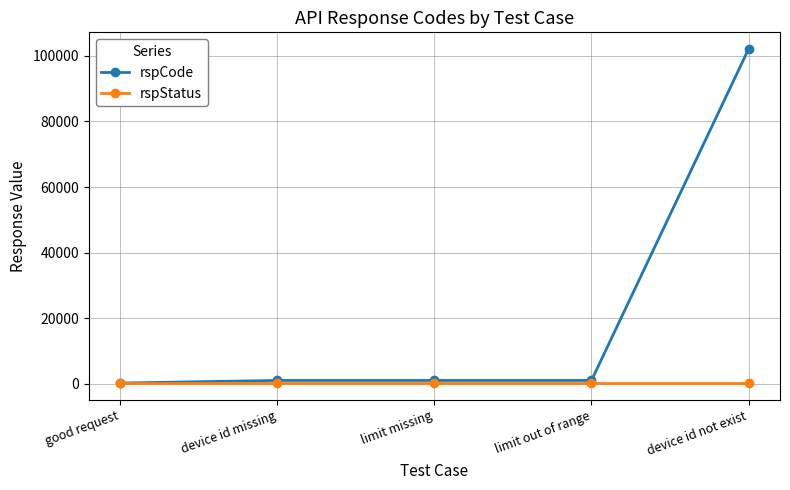

At which category is the sum across all series the highest?

device id not exist